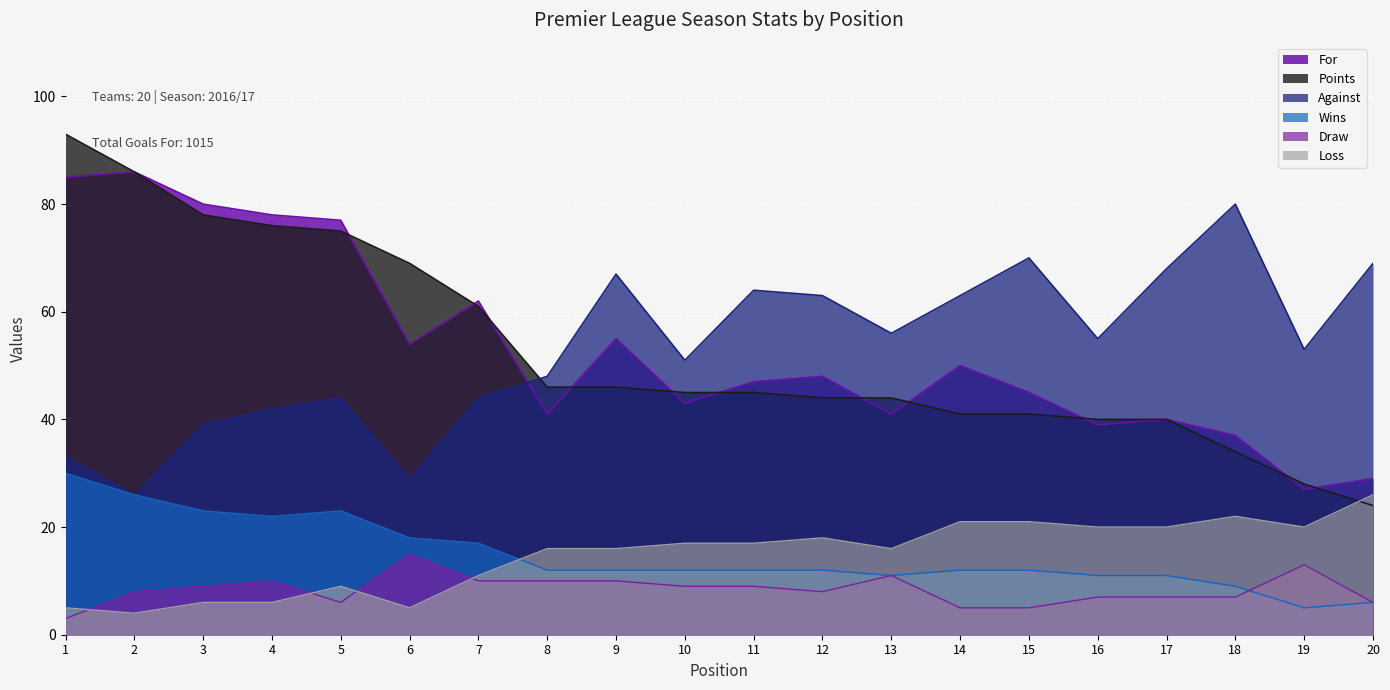

Reading left to right, transcribe all the data shown in this chart.

For: 1=85	2=86	3=80	4=78	5=77	6=54	7=62	8=41	9=55	10=43	11=47	12=48	13=41	14=50	15=45	16=39	17=40	18=37	19=27	20=29
Against: 1=33	2=26	3=39	4=42	5=44	6=29	7=44	8=48	9=67	10=51	11=64	12=63	13=56	14=63	15=70	16=55	17=68	18=80	19=53	20=69
Points: 1=93	2=86	3=78	4=76	5=75	6=69	7=61	8=46	9=46	10=45	11=45	12=44	13=44	14=41	15=41	16=40	17=40	18=34	19=28	20=24
Wins: 1=30	2=26	3=23	4=22	5=23	6=18	7=17	8=12	9=12	10=12	11=12	12=12	13=11	14=12	15=12	16=11	17=11	18=9	19=5	20=6
Draw: 1=3	2=8	3=9	4=10	5=6	6=15	7=10	8=10	9=10	10=9	11=9	12=8	13=11	14=5	15=5	16=7	17=7	18=7	19=13	20=6
Loss: 1=5	2=4	3=6	4=6	5=9	6=5	7=11	8=16	9=16	10=17	11=17	12=18	13=16	14=21	15=21	16=20	17=20	18=22	19=20	20=26